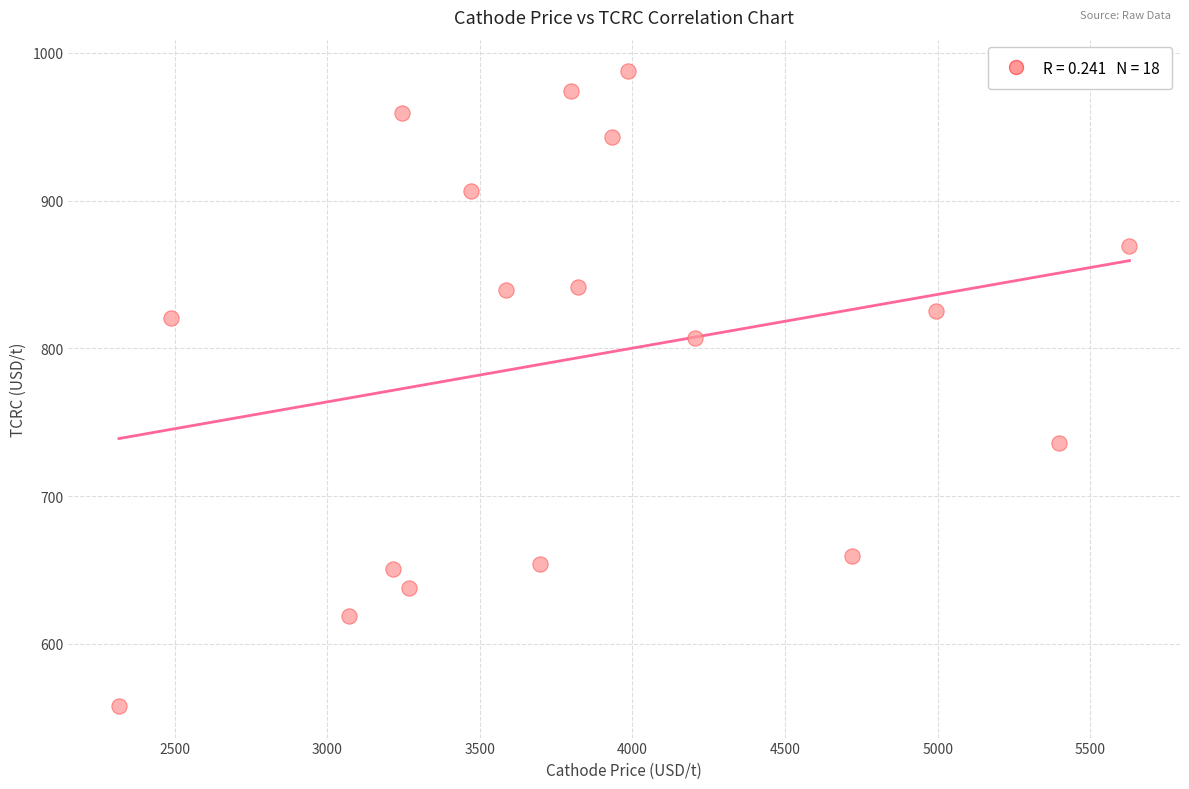

What is the range of Y values (max minus min)?

429.5